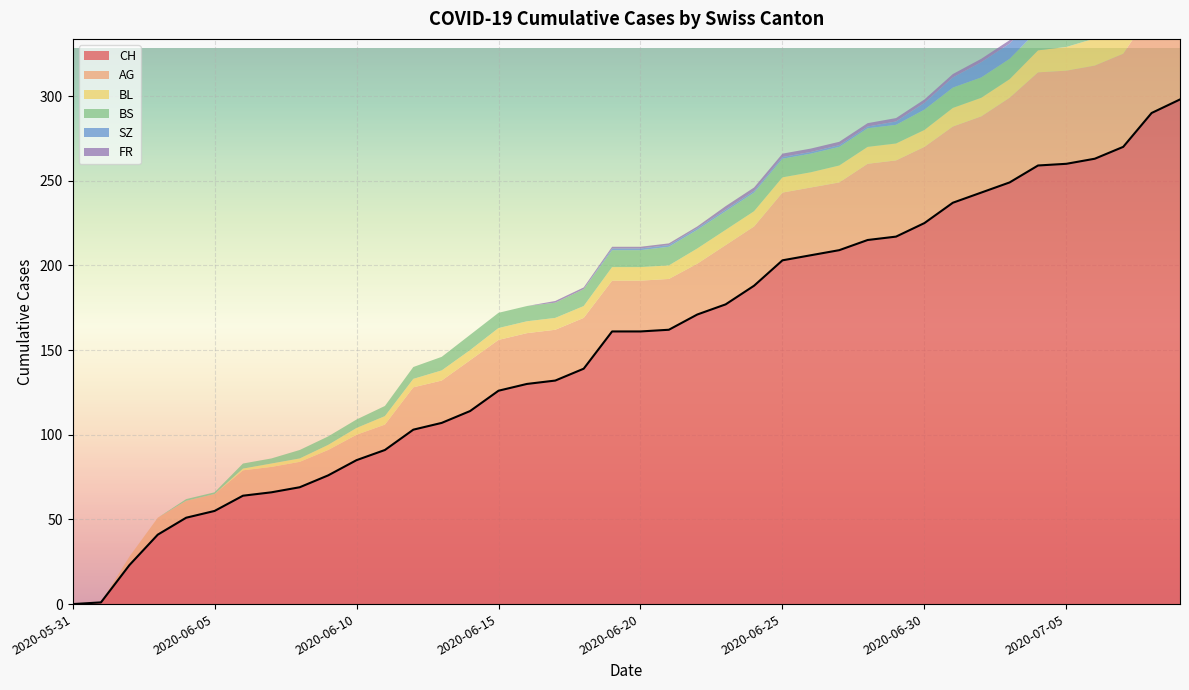

Reading left to right, what are all the values shown in this chart?

CH: 0	1	23	41	51	55	64	66	69	76	85	91	103	107	114	126	130	132	139	161	161	162	171	177	188	203	206	209	215	217	225	237	243	249	259	260	263	270	290	298
AG: 0	0	5	10	10	10	15	15	15	15	15	15	25	25	30	30	30	30	30	30	30	30	30	35	35	40	40	40	45	45	45	45	45	50	55	55	55	55	60	65
BL: 0	0	0	0	0	0	1	2	2	3	4	5	5	6	6	7	7	7	7	8	8	8	9	9	9	9	9	10	10	10	10	11	11	11	13	14	16	18	19	20
BS: 0	0	0	0	1	1	3	3	5	5	5	6	7	8	9	9	9	9	10	10	10	11	11	11	11	11	11	11	11	11	12	12	12	12	12	12	12	12	12	12
SZ: 0	0	0	0	0	0	0	0	0	0	0	0	0	0	0	0	0	0	0	1	1	1	1	1	1	1	1	1	1	2	4	6	9	9	9	9	9	9	17	17
FR: 0	0	0	0	0	0	0	0	0	0	0	0	0	0	0	0	0	1	1	1	1	1	1	2	2	2	2	2	2	2	2	2	2	2	2	2	2	2	2	2